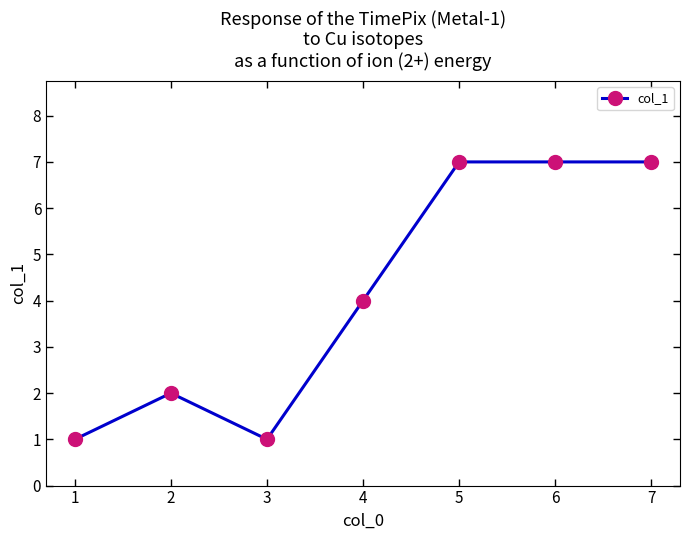

Approximately how many times larger is the value at 2 compared to 7?

0.3